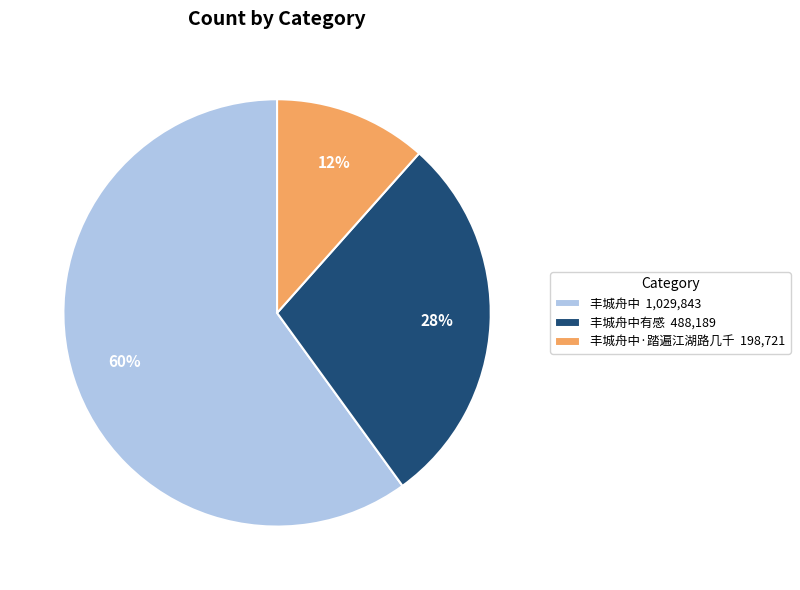

True or false: 丰城舟中有感 488,189 accounts for 28% of the total.

True